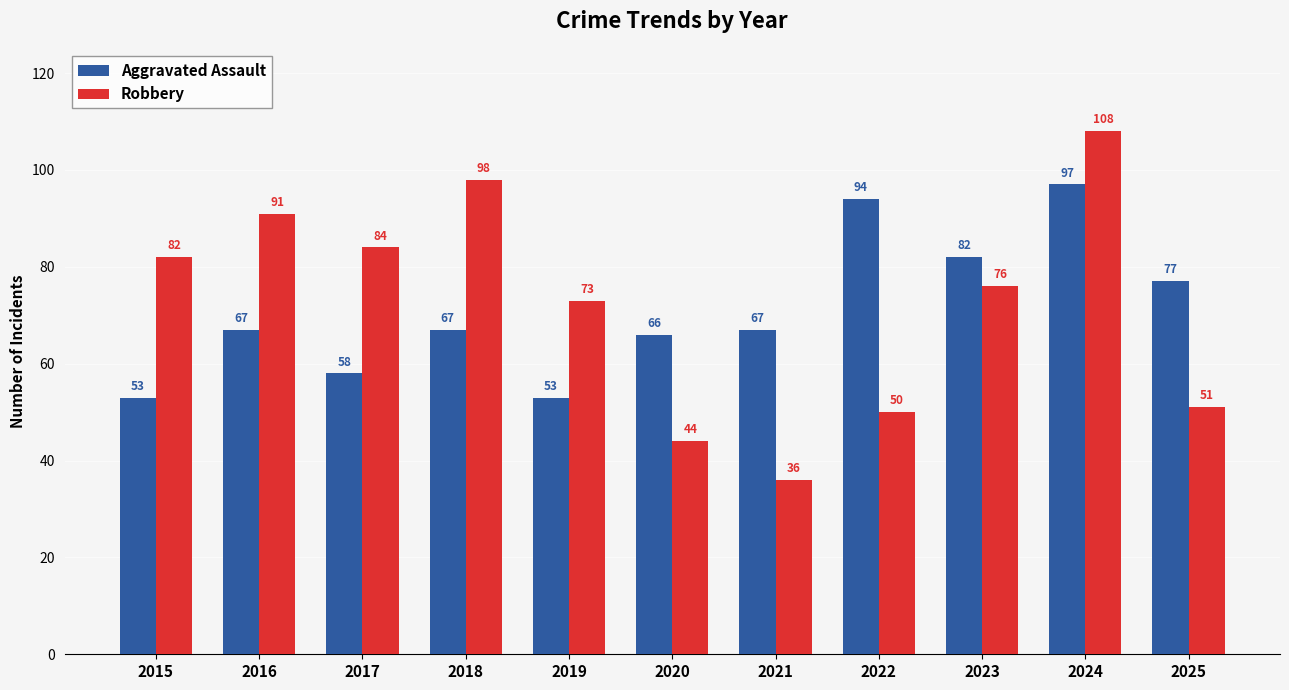

Reading left to right, list all the values displayed in this chart.

Aggravated Assault: 2015=53	2016=67	2017=58	2018=67	2019=53	2020=66	2021=67	2022=94	2023=82	2024=97	2025=77
Robbery: 2015=82	2016=91	2017=84	2018=98	2019=73	2020=44	2021=36	2022=50	2023=76	2024=108	2025=51